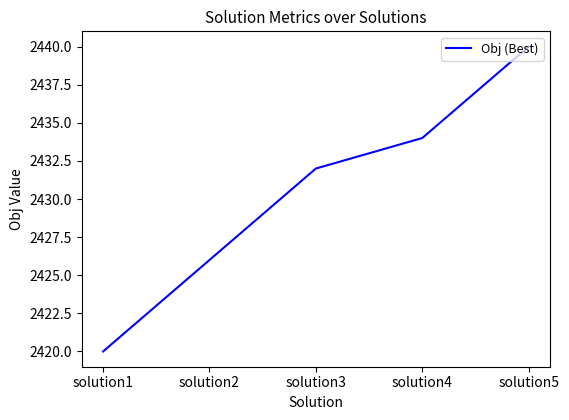

What is the change in value from solution3 to solution4?

+2